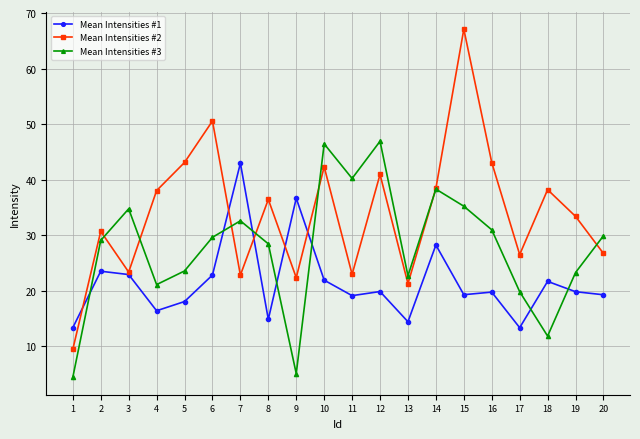

What are all the series names shown in the legend?

Mean Intensities #1, Mean Intensities #2, Mean Intensities #3